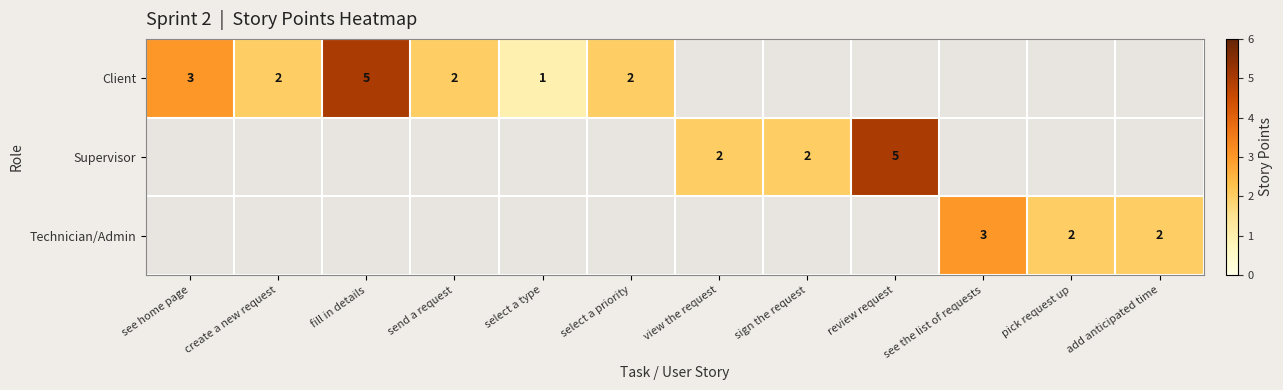

The Supervisor series shows 2 at sign the request. True or false?

True